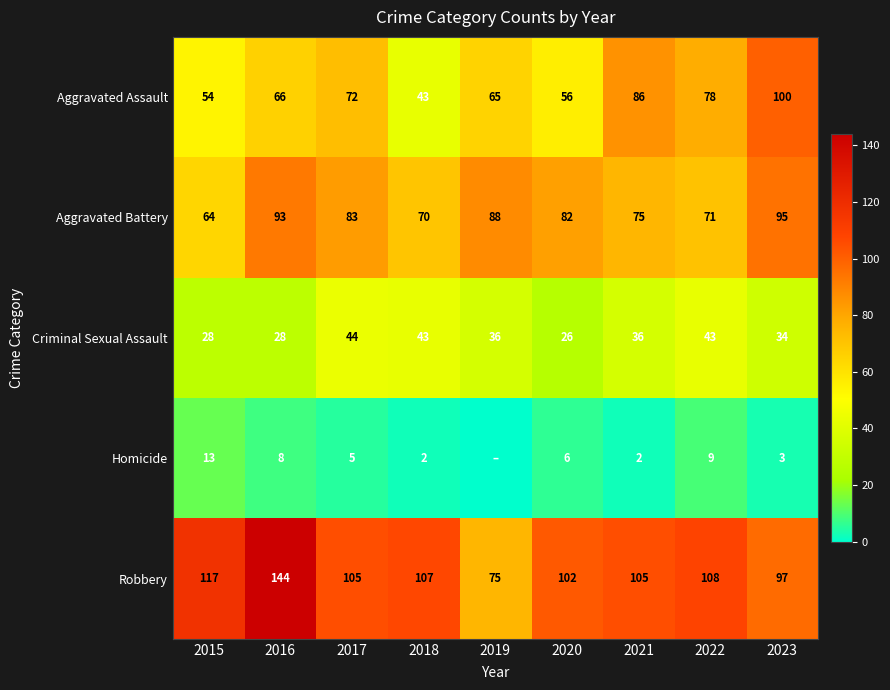

Which category has the highest value across all series?

2016